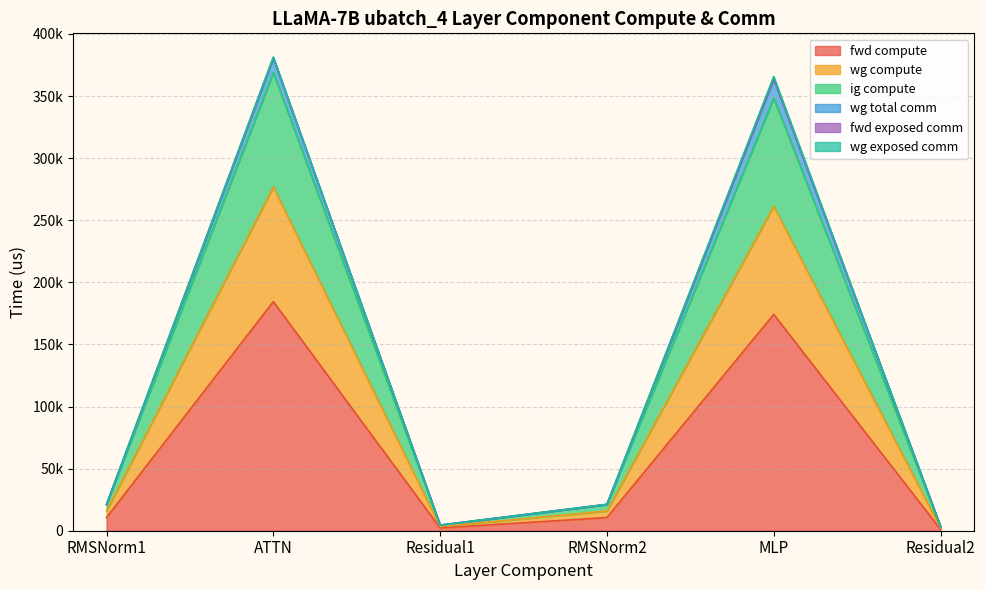

True or false: wg compute and fwd compute intersect in this chart.

False